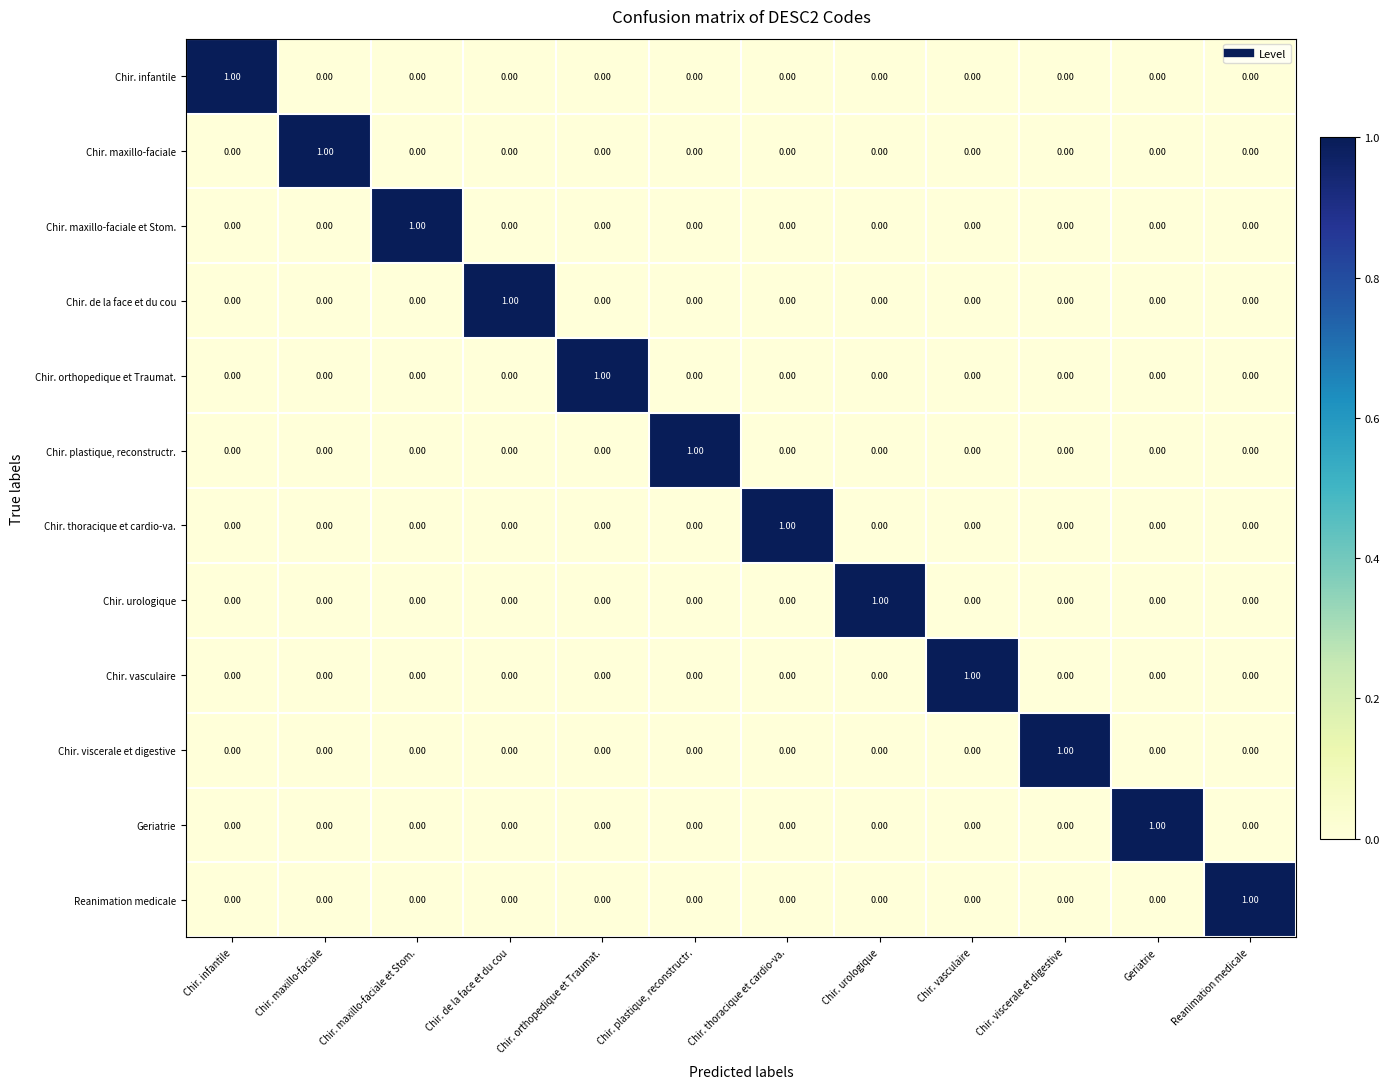

Count the number of categories in the chart.

12